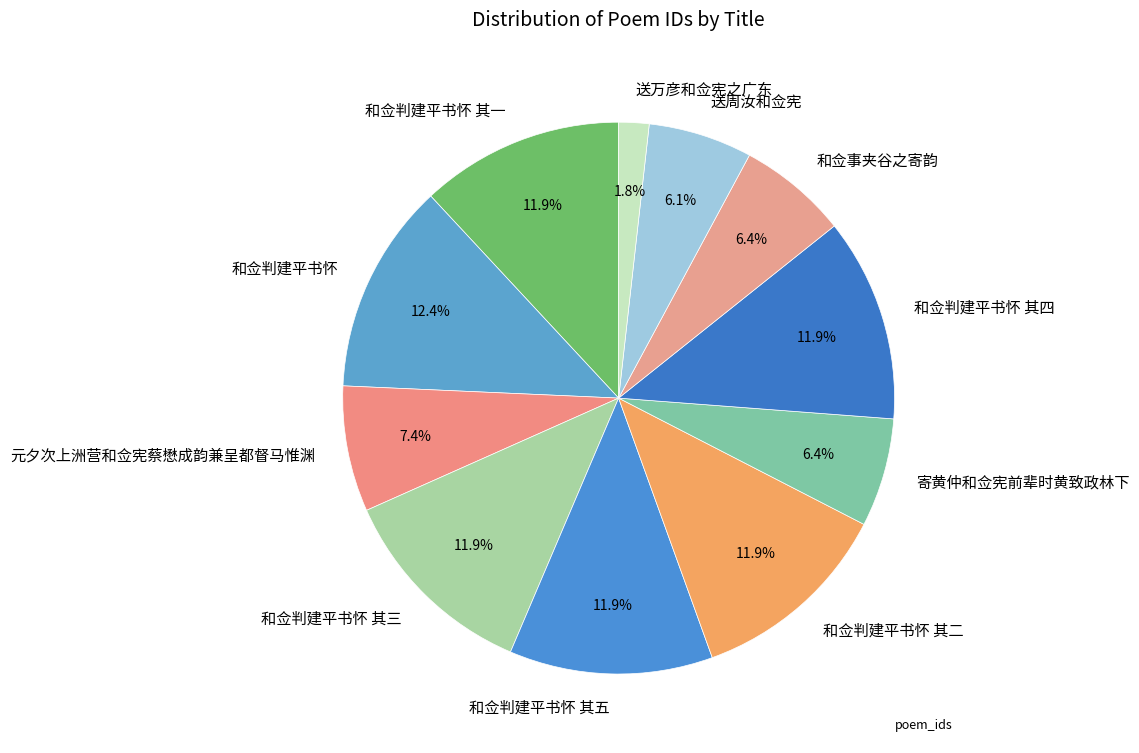

Approximately how many times larger is the value at 寄黄仲和佥宪前辈时黄致政林下 compared to 送万彦和佥宪之广东?

3.6